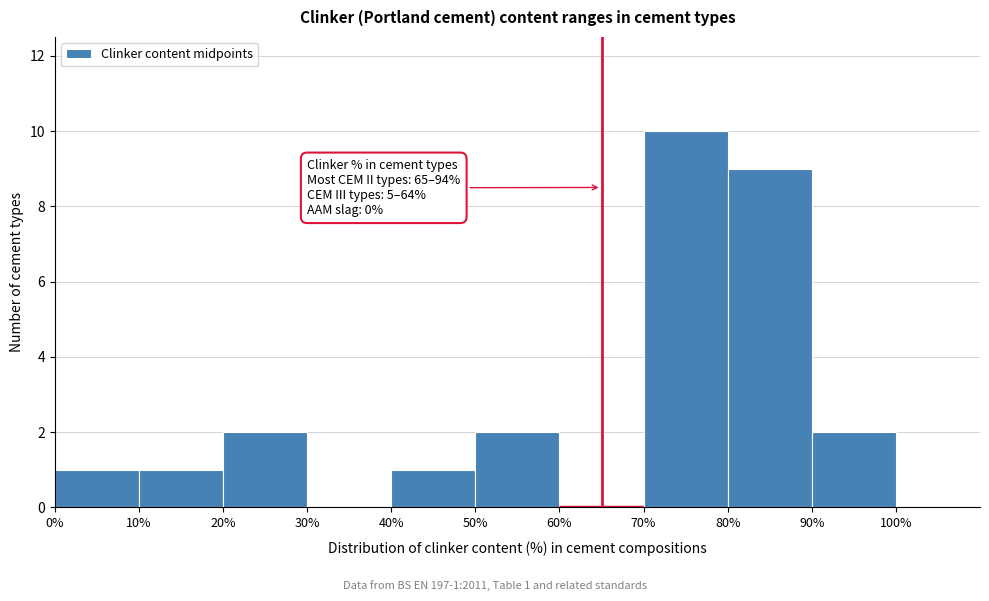

Which range on the x-axis has the tallest bar?

70 to 80